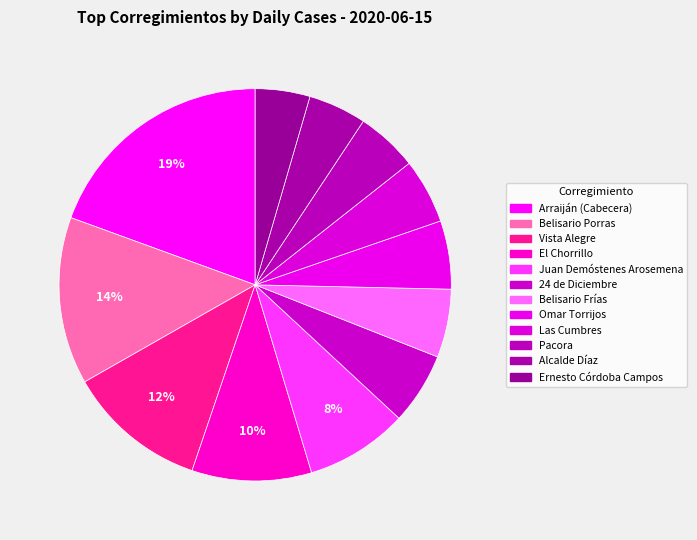

Is it true that Arraiján (Cabecera) is 19% of the pie?

True